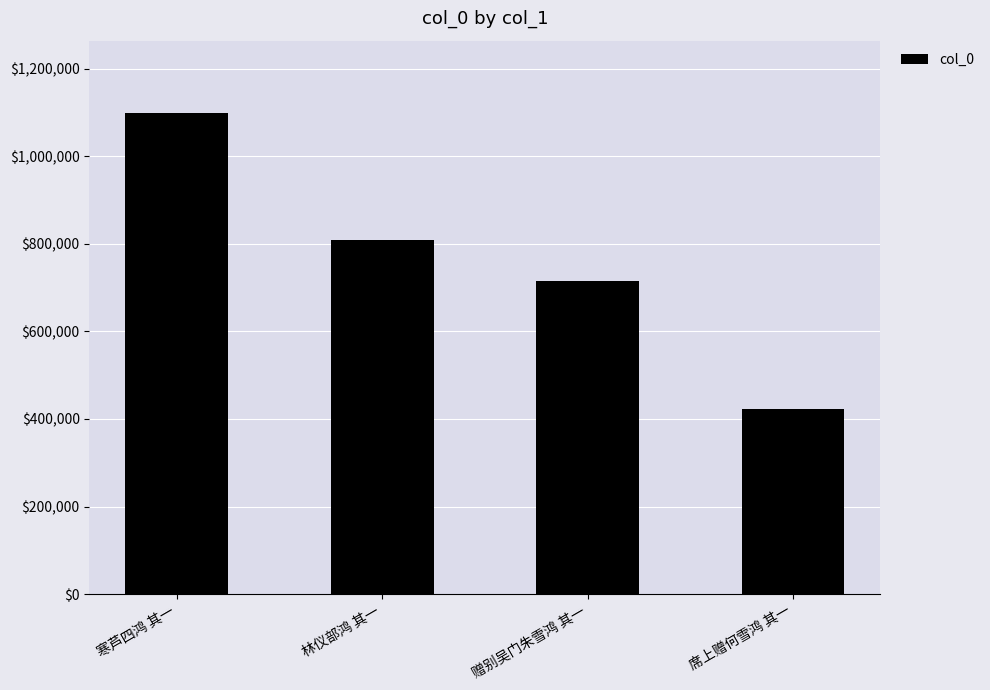

Are the bars horizontal?

No